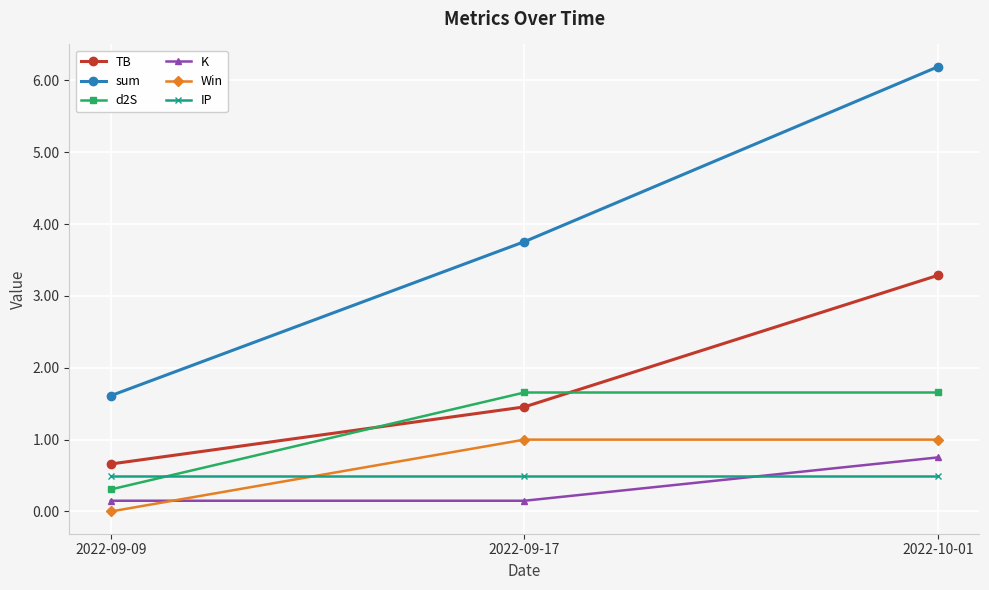

Is this an area chart (filled region under the line)?

No